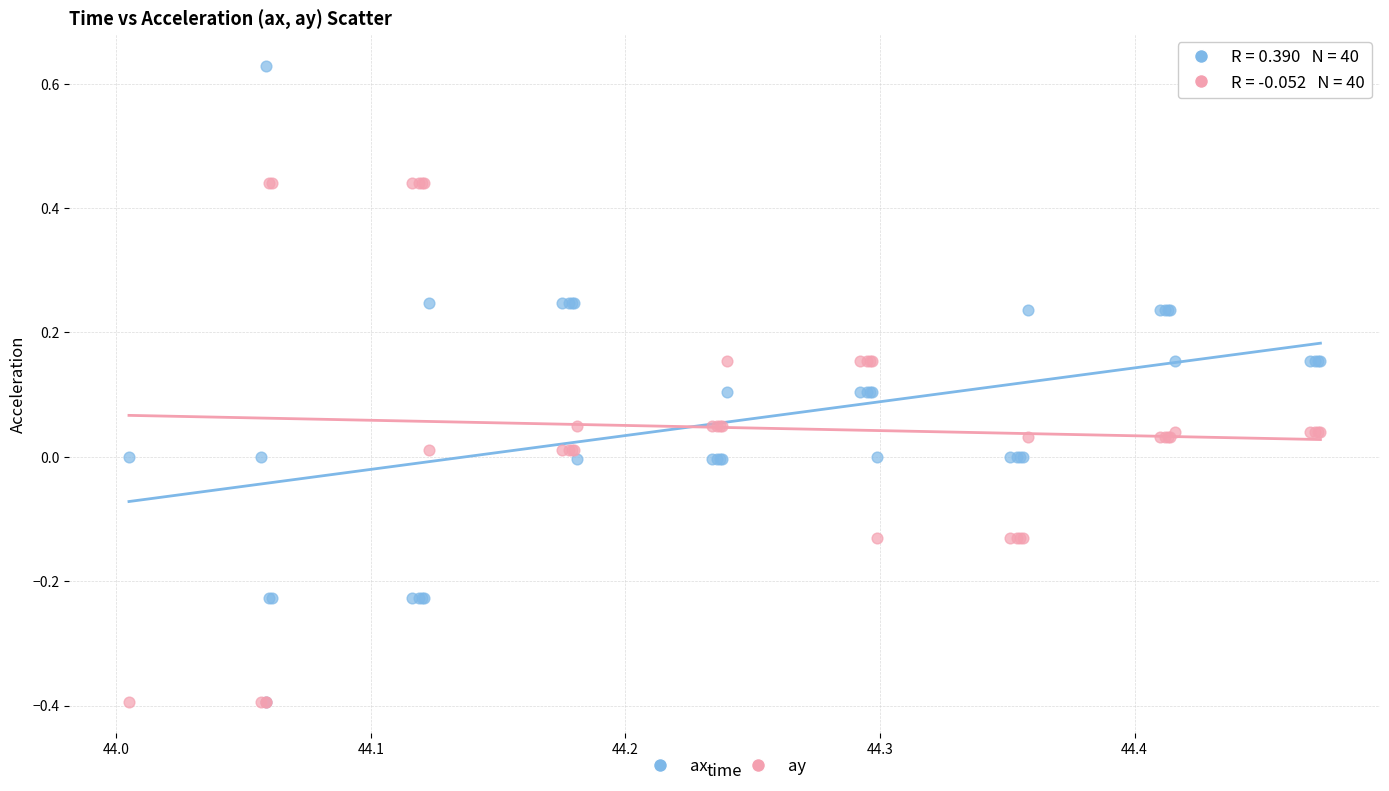

What are all the series names shown in the legend?

ax, ay